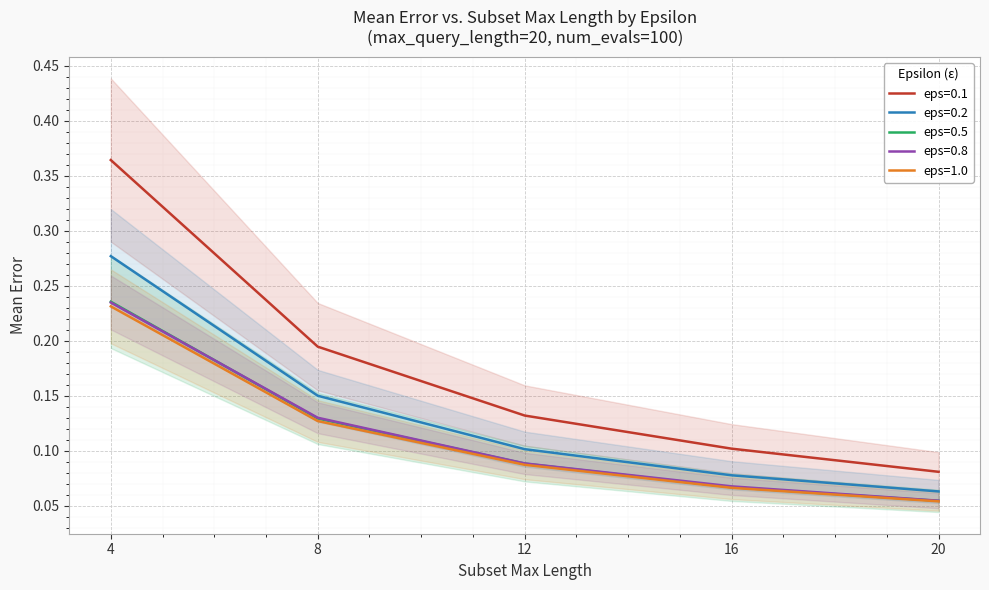

What is the lowest value of the eps=0.5 series?

0.1